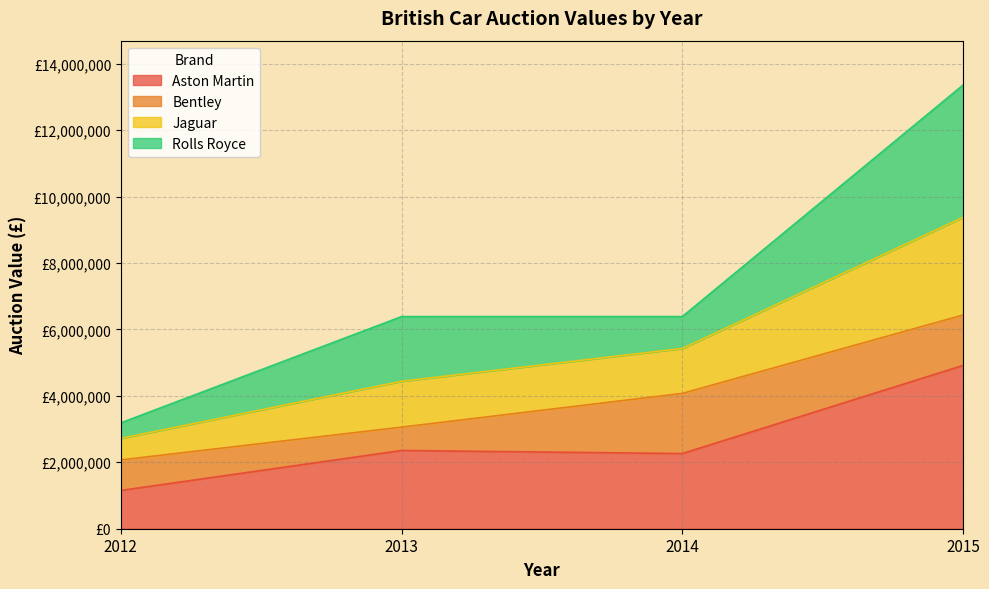

What is the value of the Aston Martin point at the 3rd from the left?

2262440